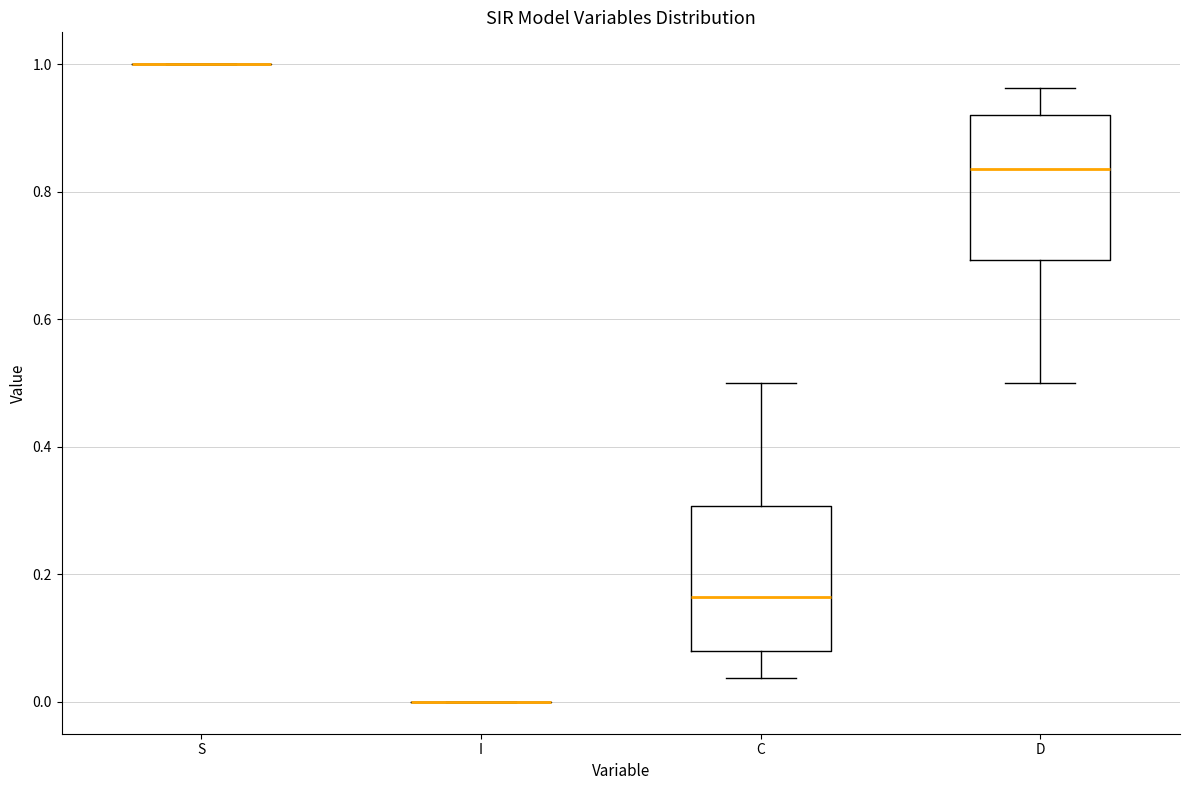

Reading left to right, transcribe this box plot: for each box, give where its median line is, the range the box spans, and where its two whiskers end, as read against the y-axis. The values are not printed on the chart, so give them approximately, as read against the axis.

S: box collapsed to a line at 1.00, whiskers 1.00 to 1.00
I: box collapsed to a line at 0.00, whiskers 0.00 to 0.00
C: median 0.16, box 0.08 to 0.30, whiskers 0.04 to 0.50
D: median 0.84, box 0.70 to 0.92, whiskers 0.50 to 0.96